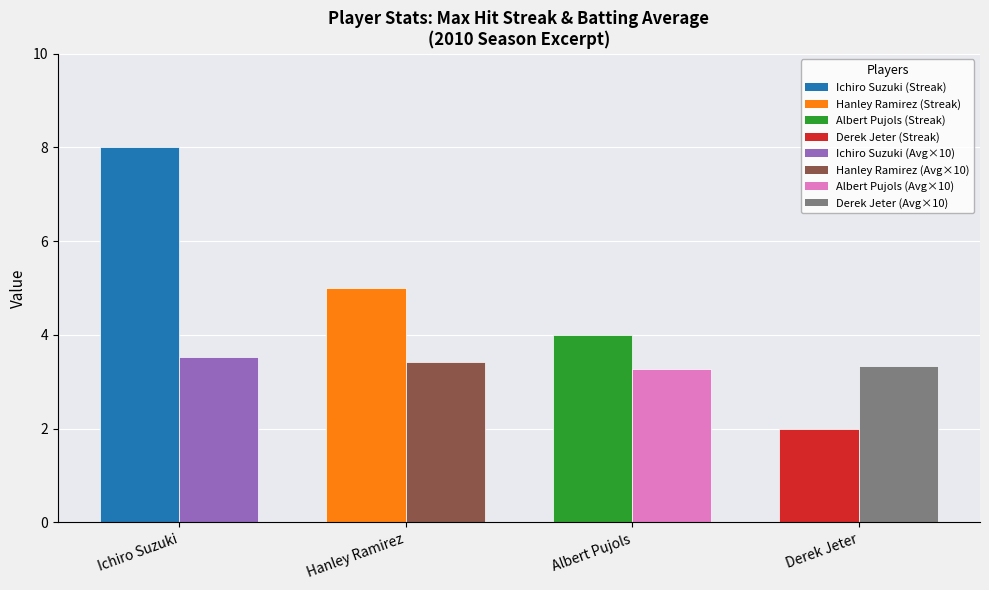

What is the total value across all series at Derek Jeter?

5.3